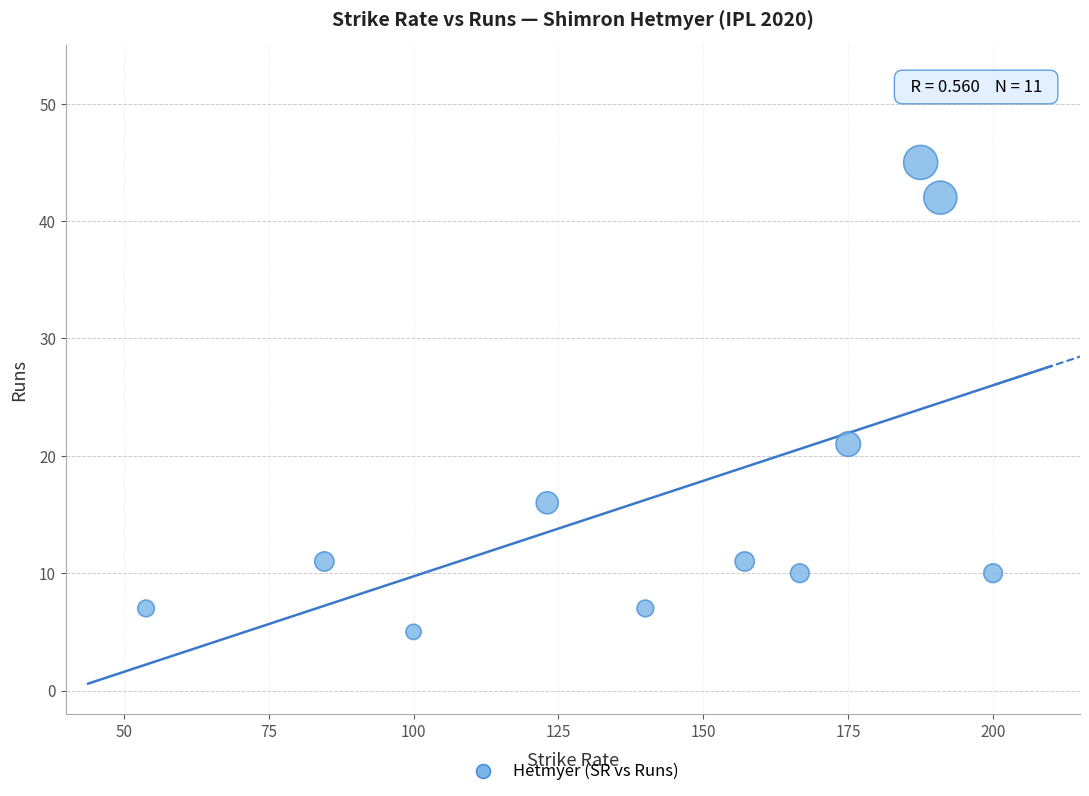

What is the average Y value?

17